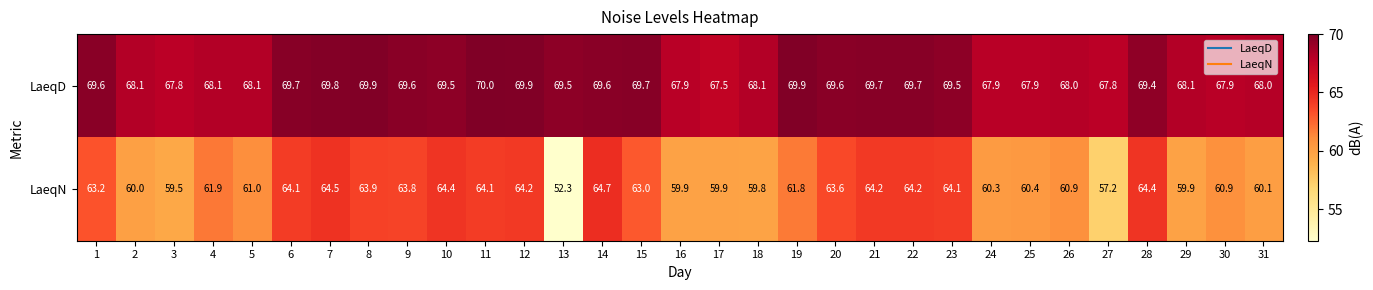

How many data points does each series have?

31